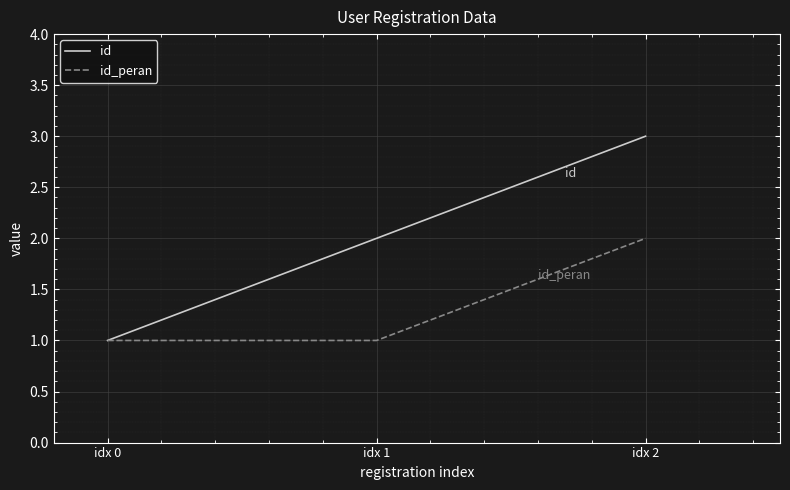

Between idx 0 and idx 2, which series saw the biggest shift?

id